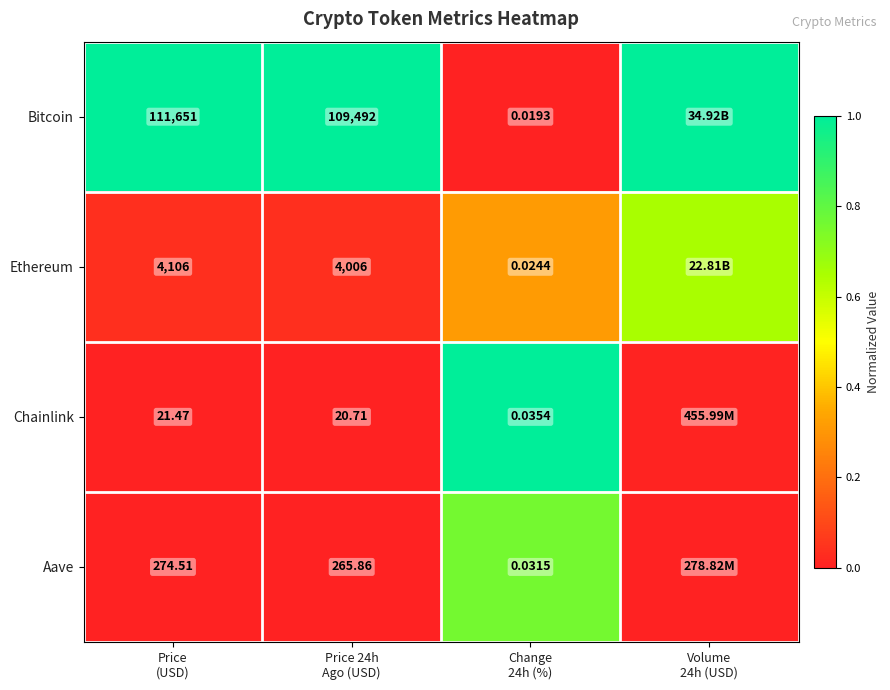

Which category has the lowest value in the Ethereum series?

Price 24h Ago (USD)